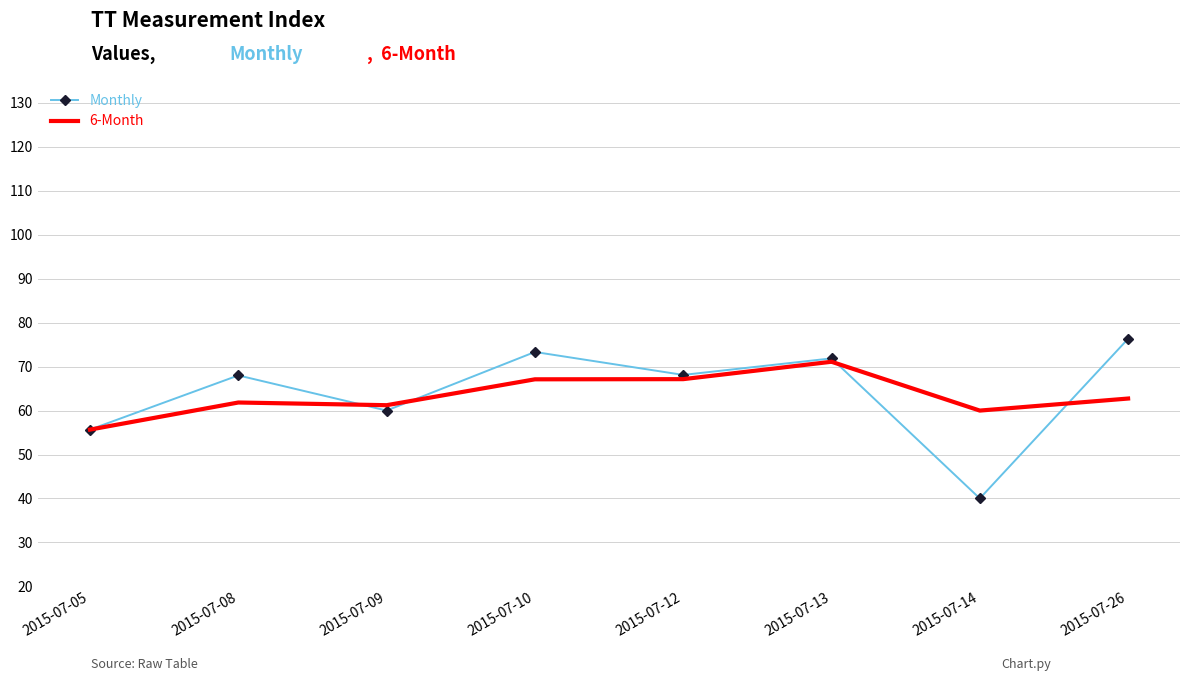

At 2015-07-08, list the series in order from largest to smallest.

Monthly, 6-Month